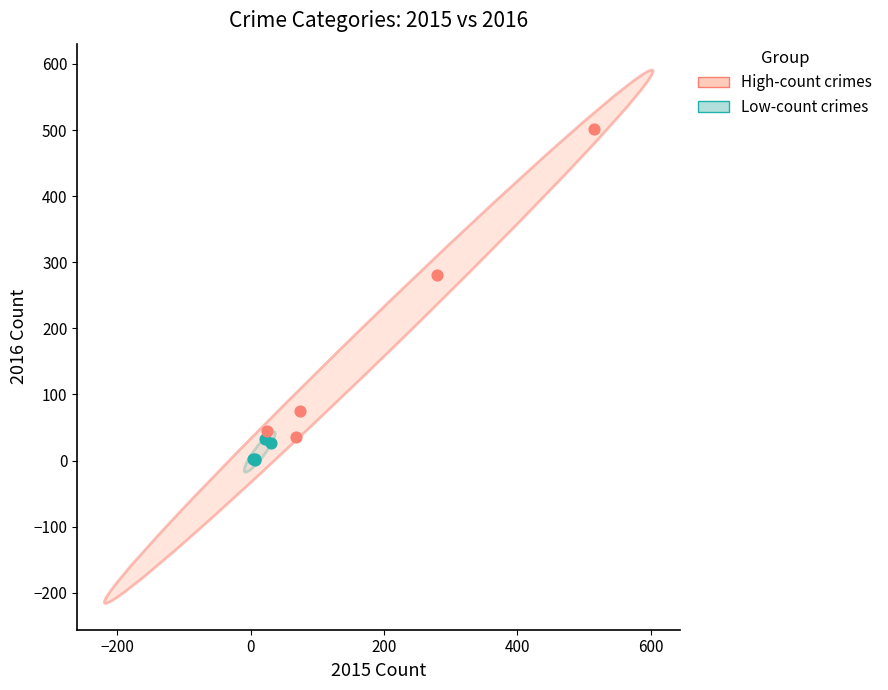

Which series has the largest Y range (max minus min)?

High-count crimes